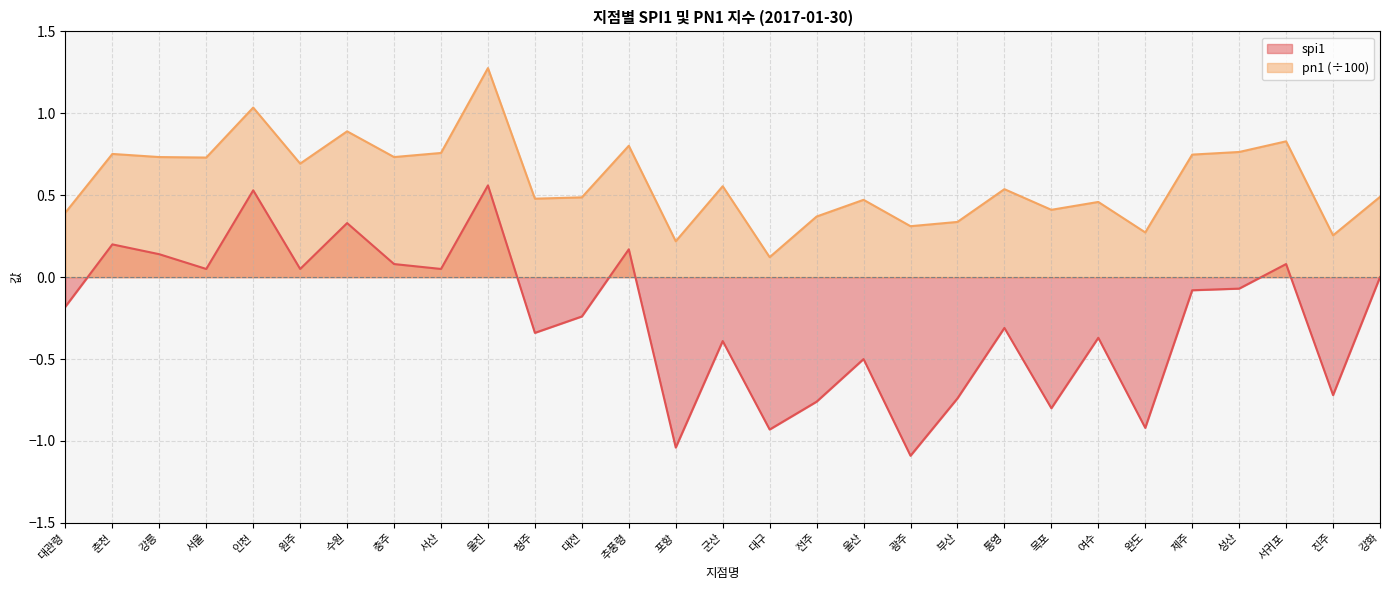

At how many categories does at least one series exceed 0?

29